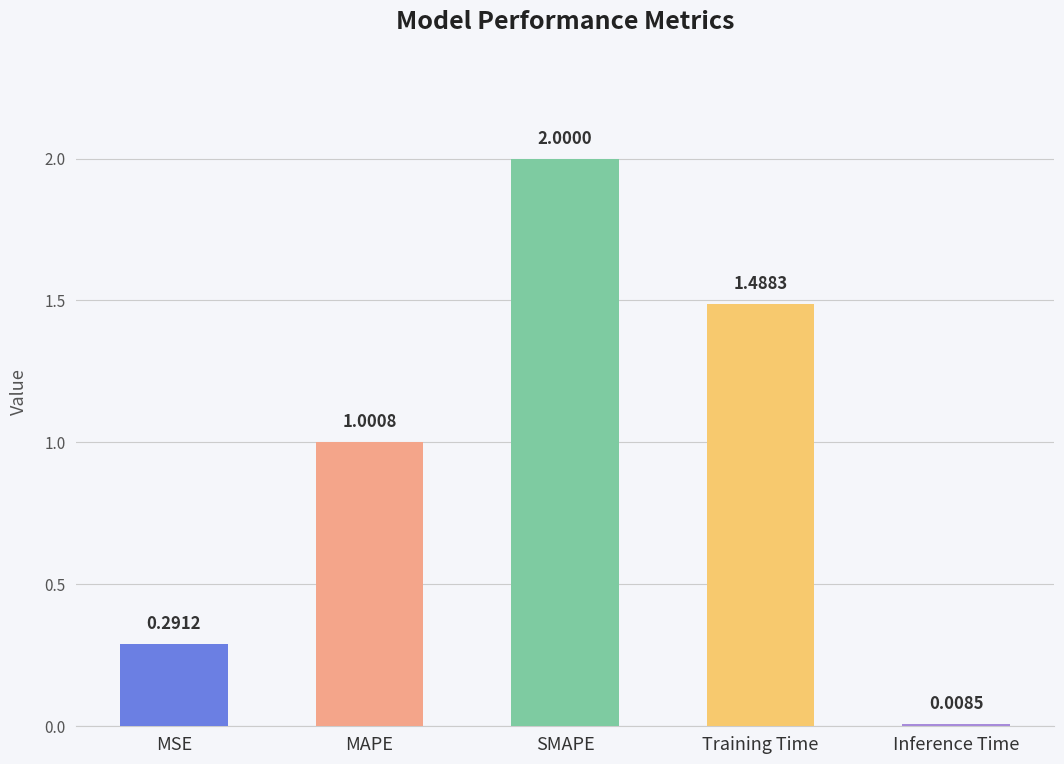

Does the chart contain stacked bars?

No